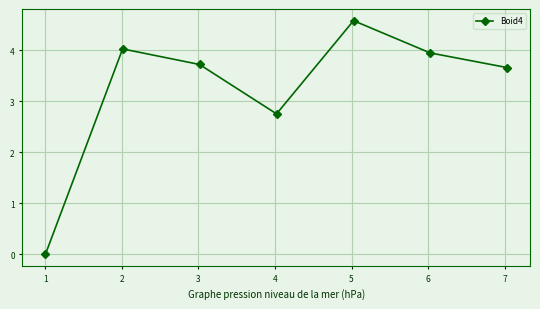

How many lines are shown in the chart?

1